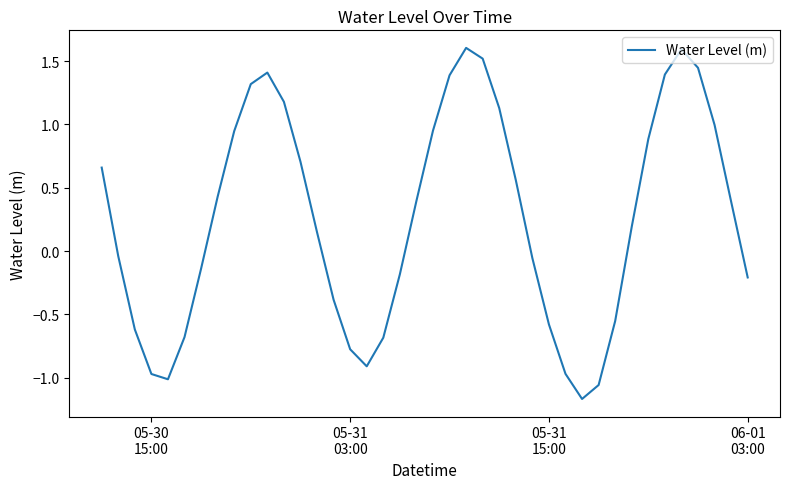

What is the greatest value displayed?

1.6